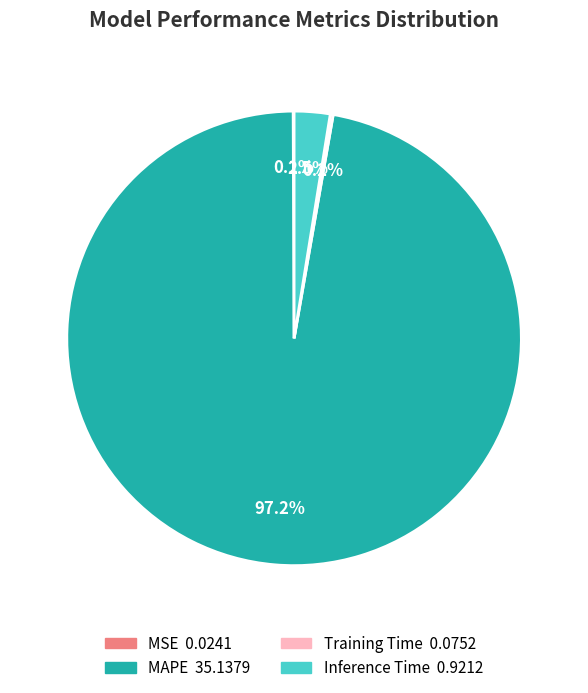

To the nearest percent, what is the difference between the largest and smallest slice percentages?

97%